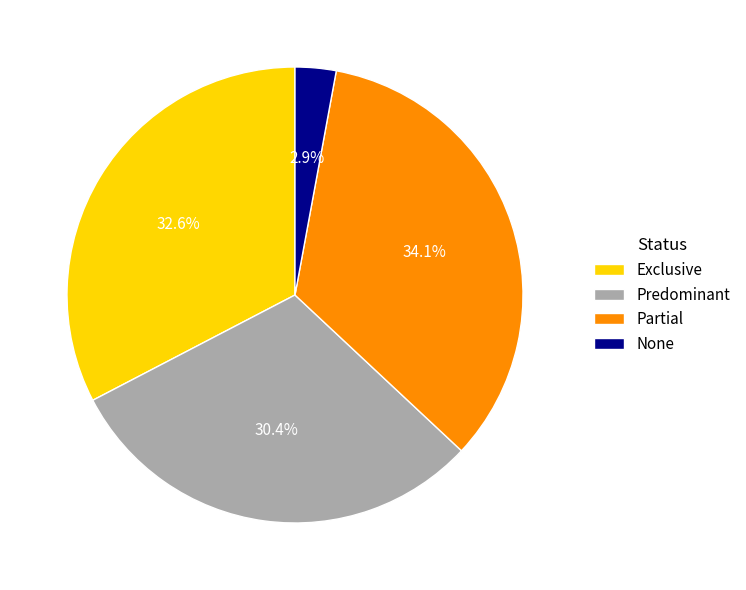

True or false: Exclusive accounts for 33% of the total.

True